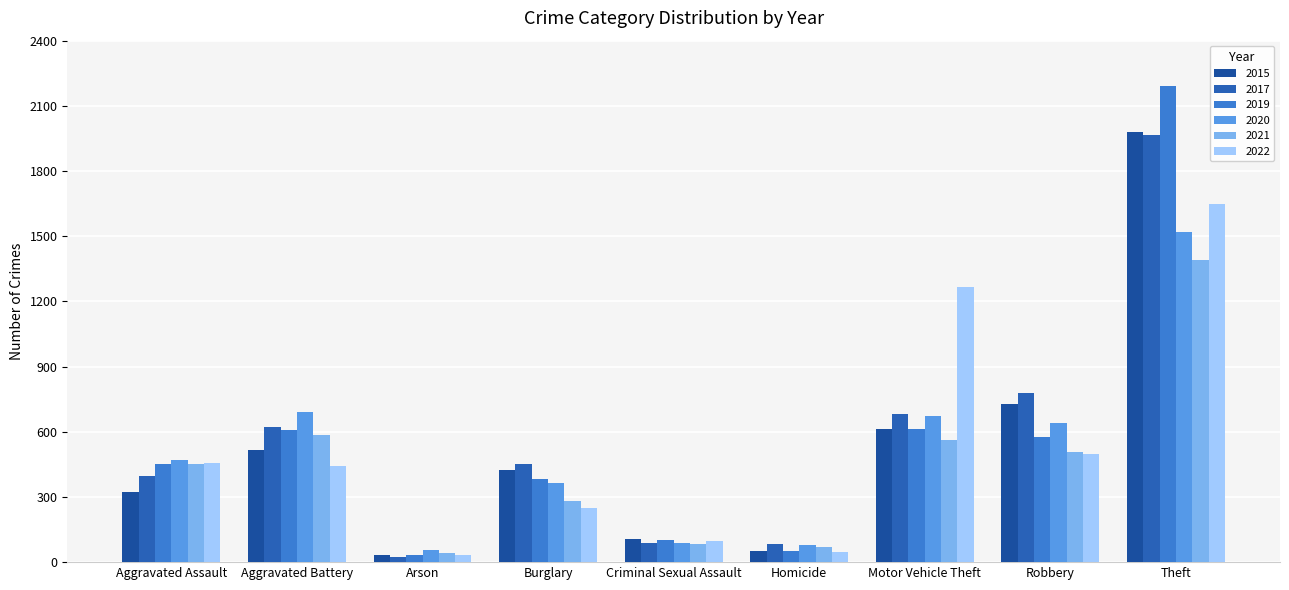

Which series has the largest range (max minus min)?

2019